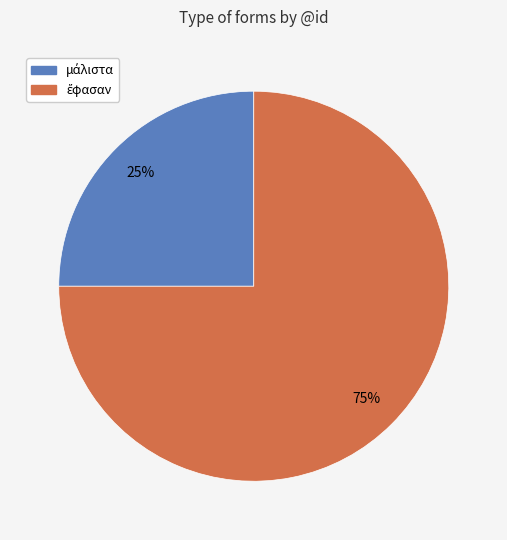

Does any single category account for the majority?

Yes